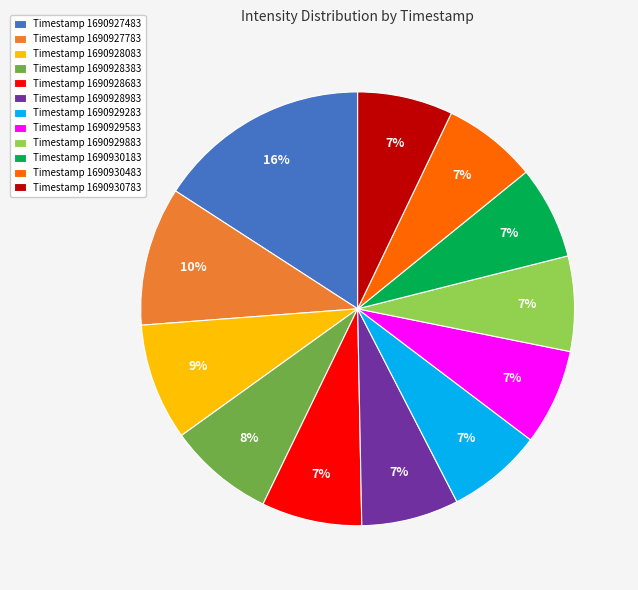

Do Timestamp 1690929283 and Timestamp 1690928683 together represent more than half of the pie?

No